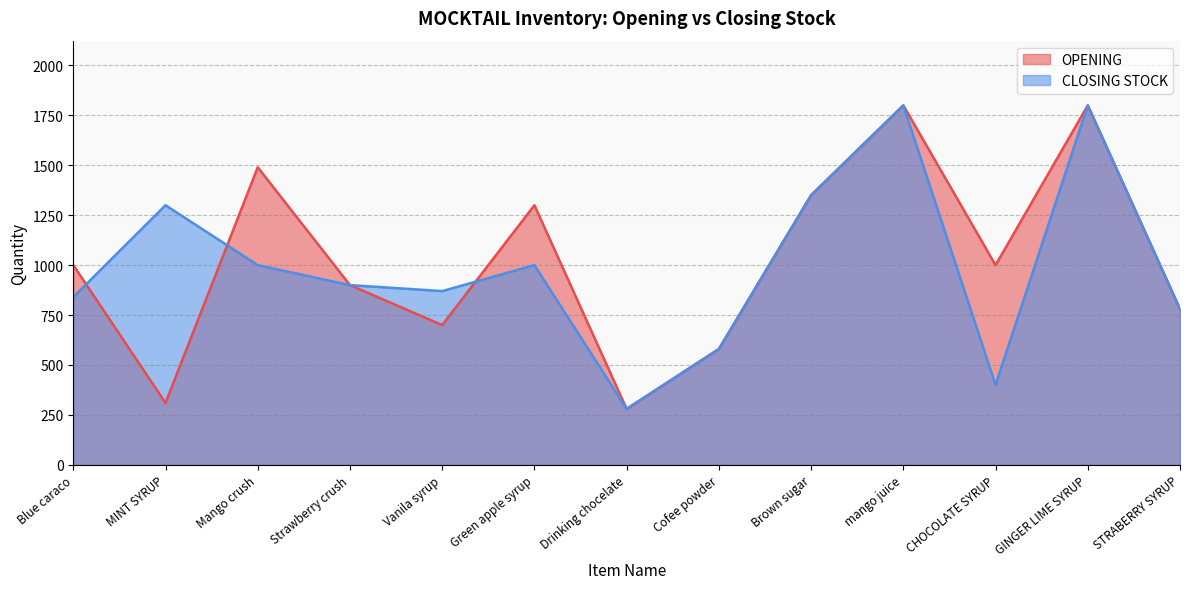

Reading right to left, transcribe all the data shown in this chart.

OPENING: 780	1800	1000	1800	1350	580	280	1300	700	900	1490	310	1000
CLOSING STOCK: 780	1800	400	1800	1350	580	280	1000	870	900	1000	1300	840